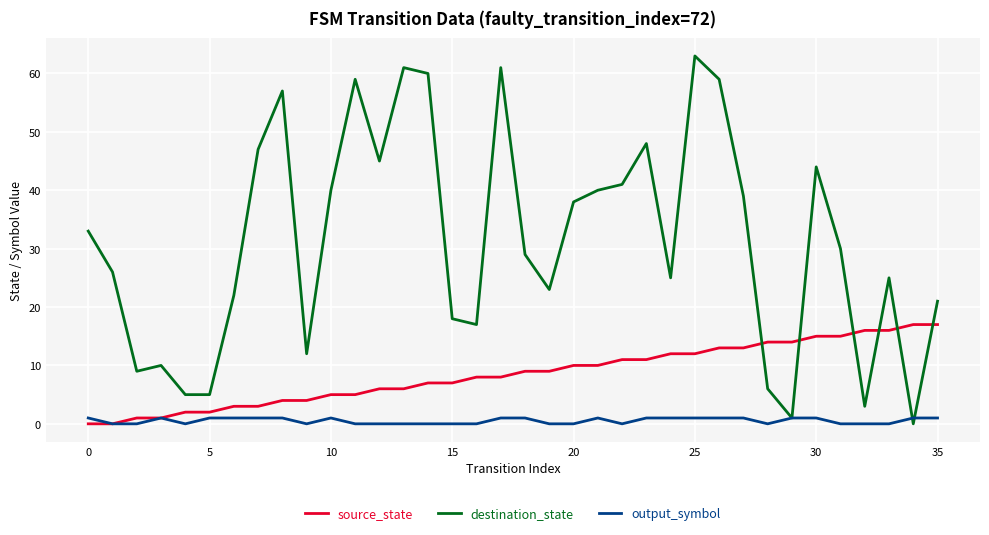

Which series has the largest total across all categories?

destination_state